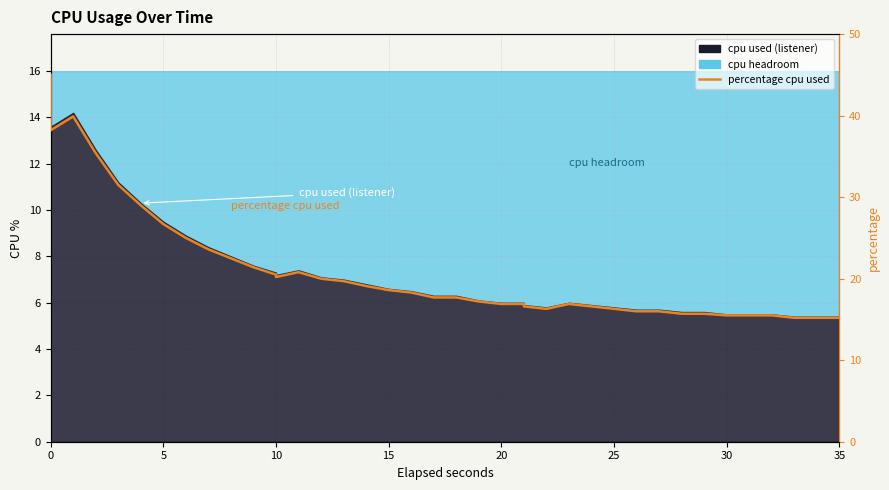

Does the chart display data point markers on the line(s)?

No